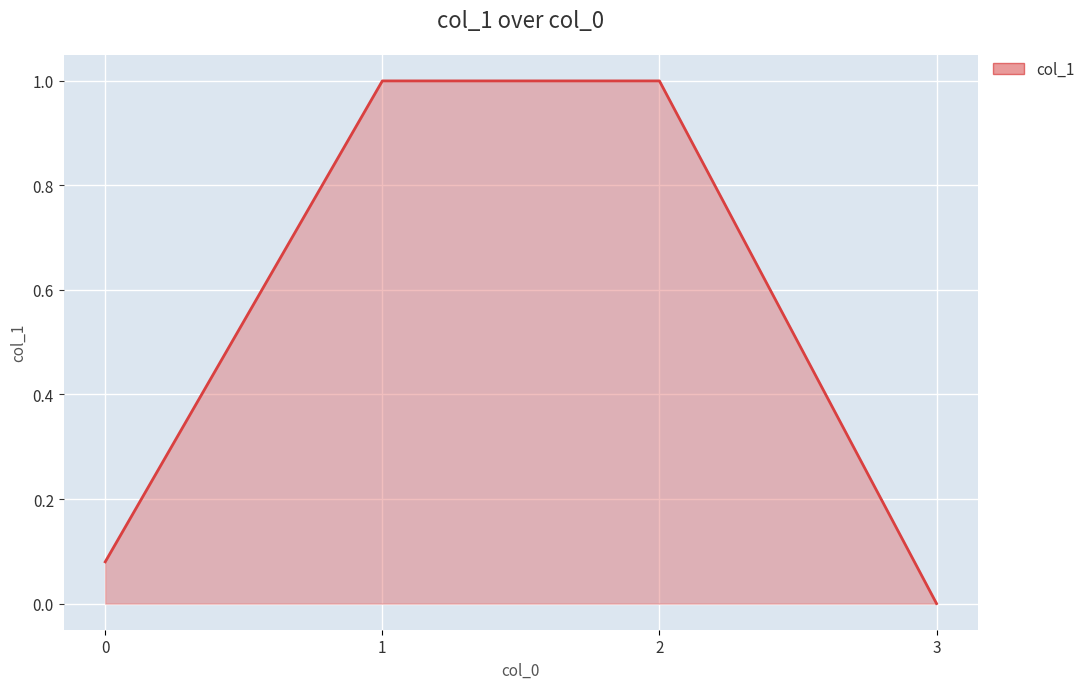

What is the difference between the maximum and minimum values?

1.0